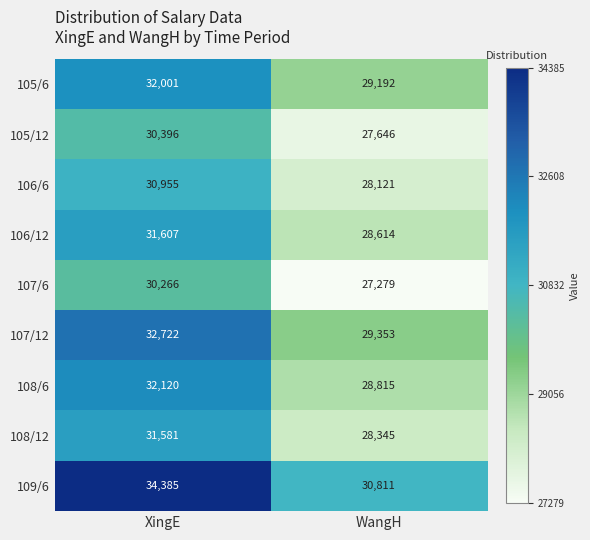

What is the total value across all series at XingE?

286033